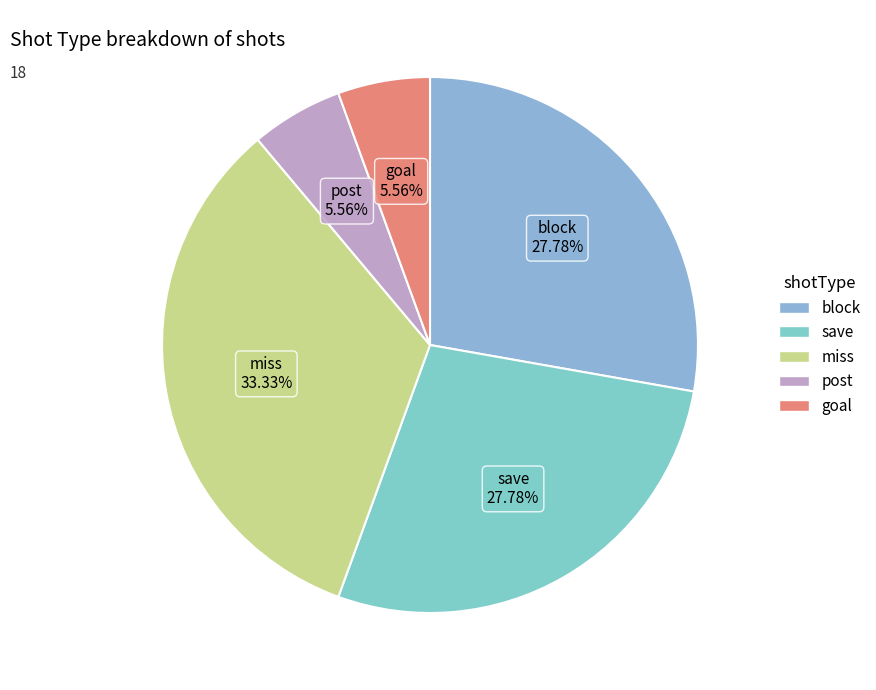

What portion of the pie excludes miss?

66.7%